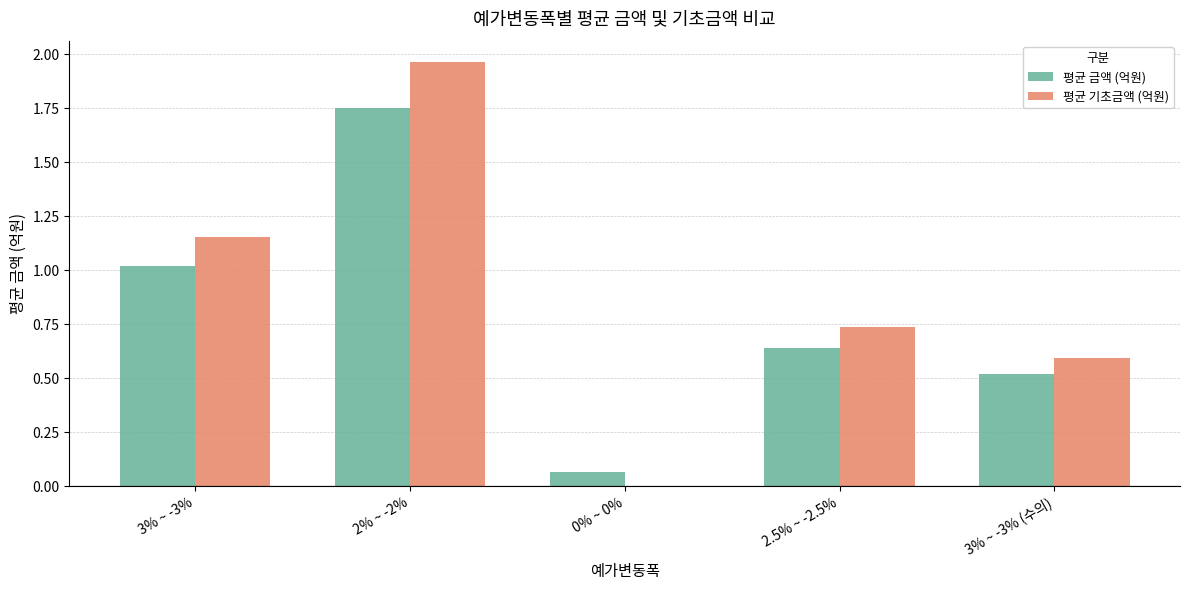

At which category is the sum across all series the highest?

2% ~ -2%